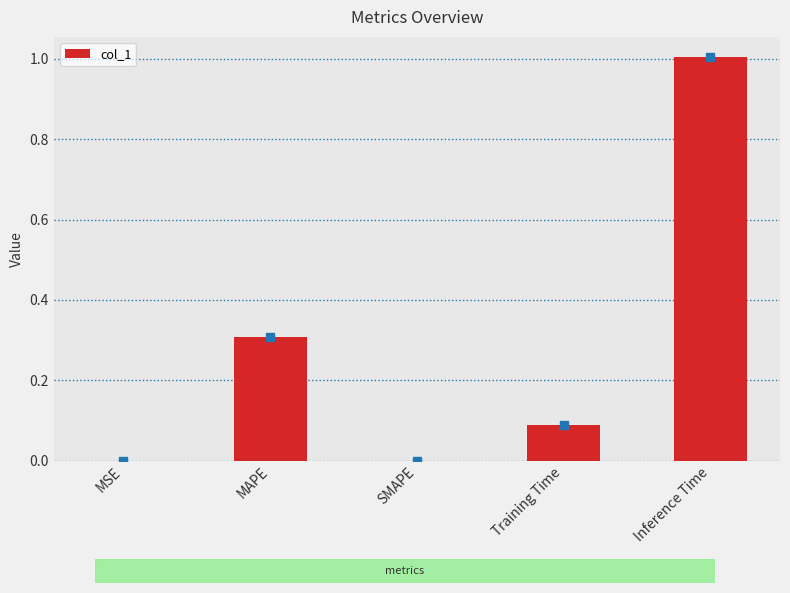

Is it true that the value at SMAPE is 0.3?

False